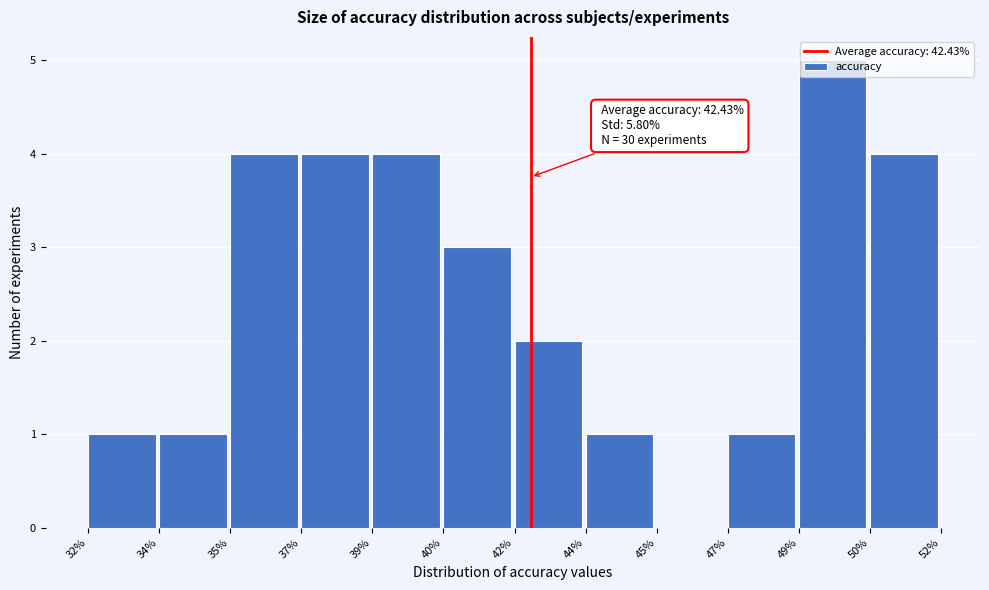

What is the sum of all values?

30